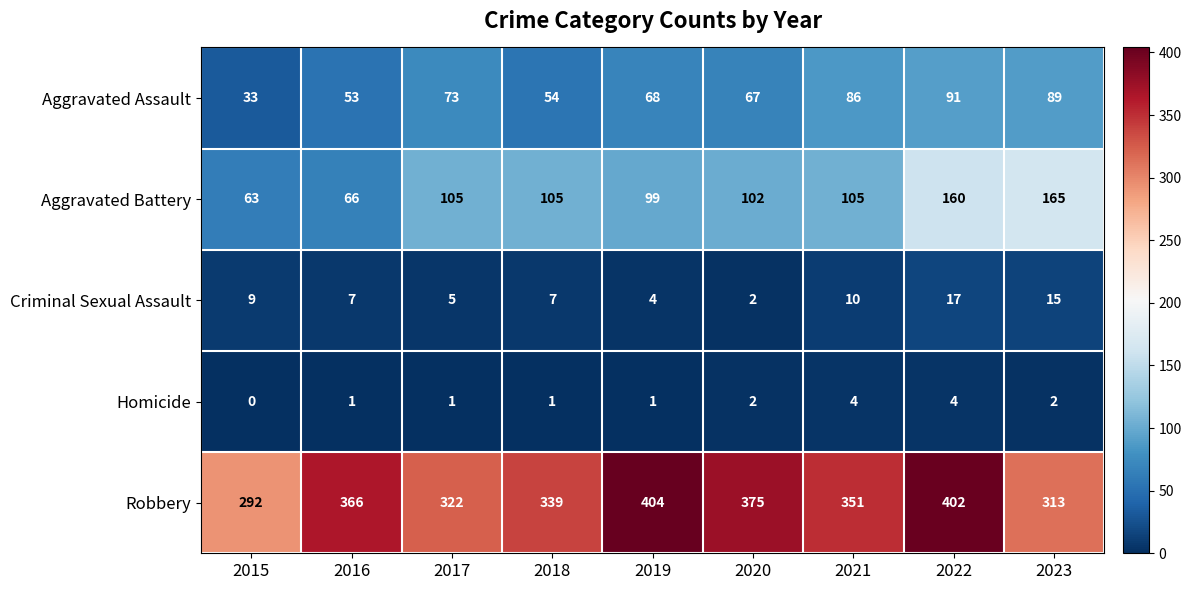

Which series has the largest total across all categories?

Robbery